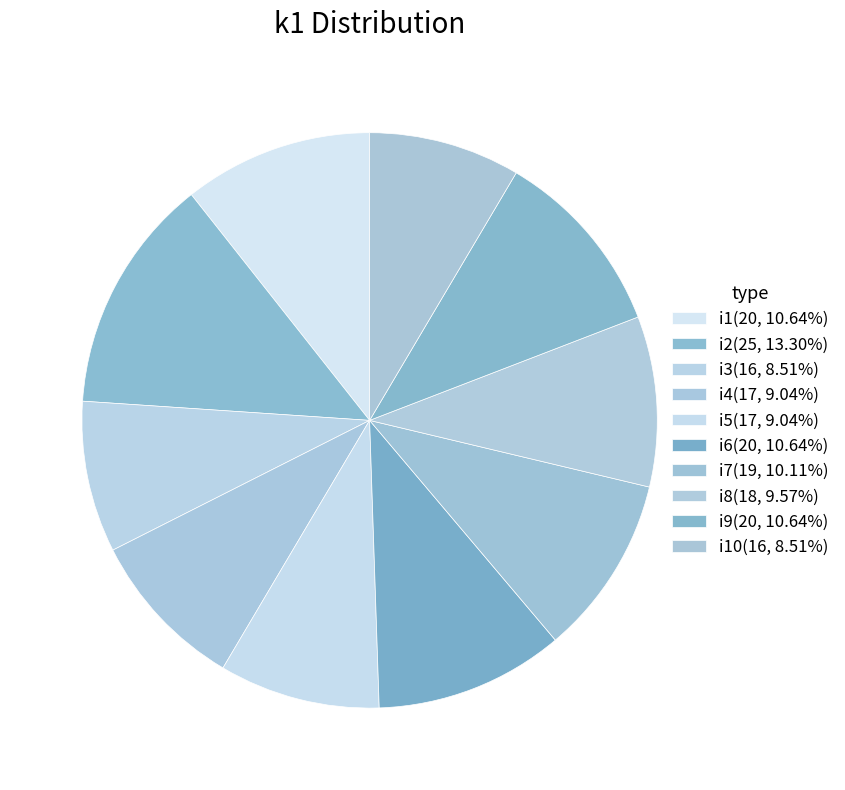

How many segments does this pie chart have?

10